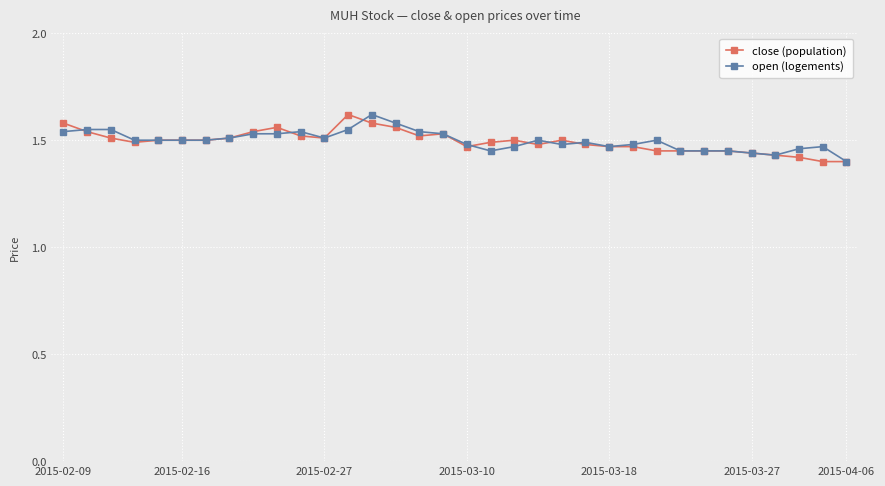

True or false: close (population) has more than 0 interior local peaks.

True